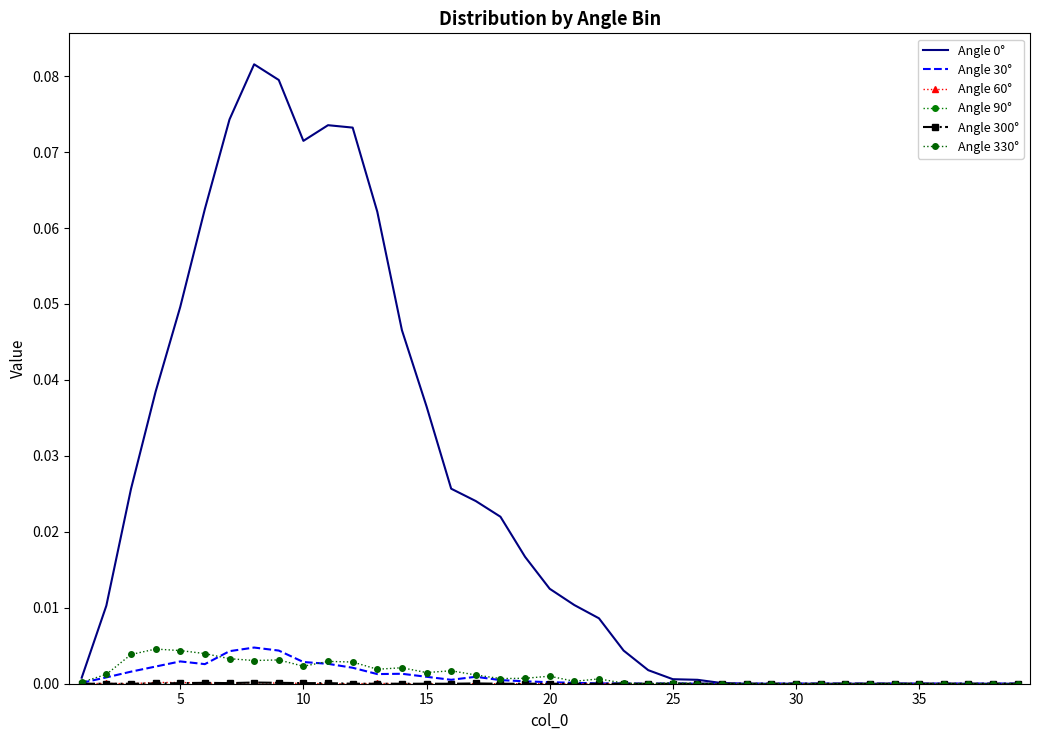

True or false: Angle 90° has more than 1 interior local peaks.

False